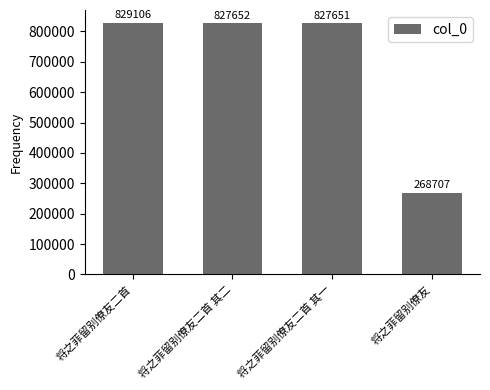

The value at 将之菲留别僚友 is 403697. True or false?

False